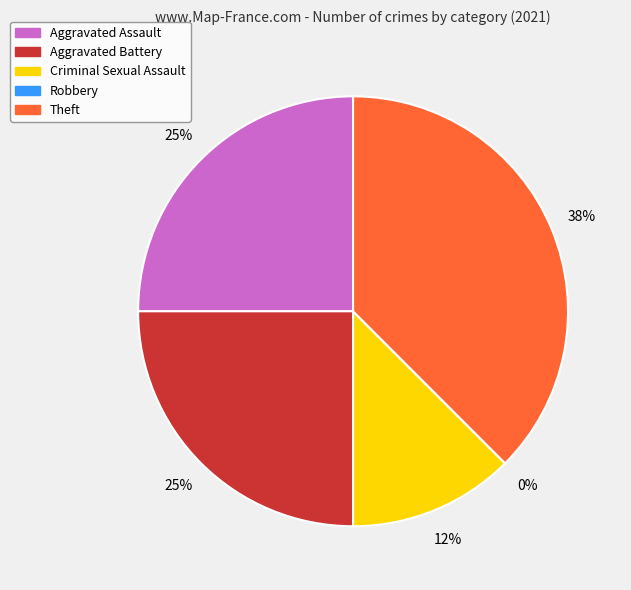

Which slice is the largest?

Theft